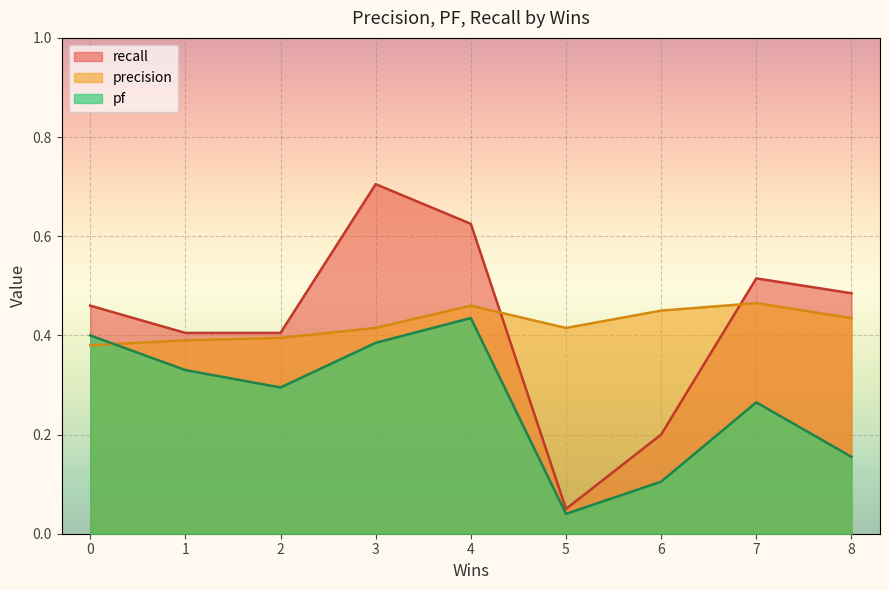

What is the greatest value displayed?

0.7